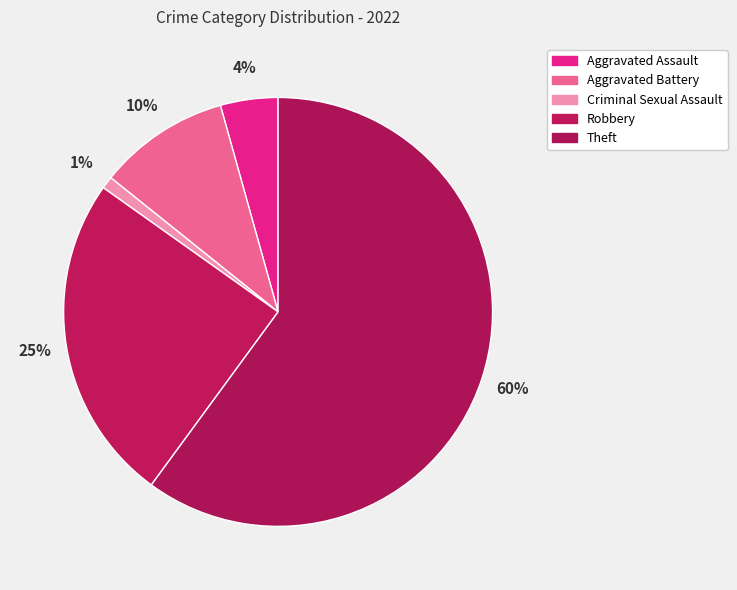

What percentage do Theft and Aggravated Assault together represent?

64.4%